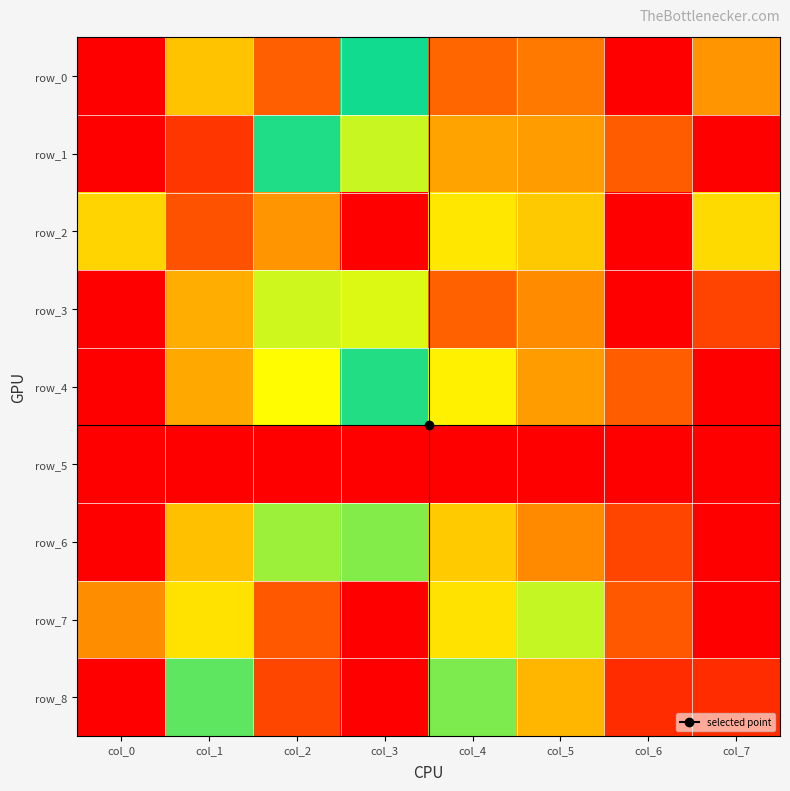

At which category is the sum across all series the highest?

col_0